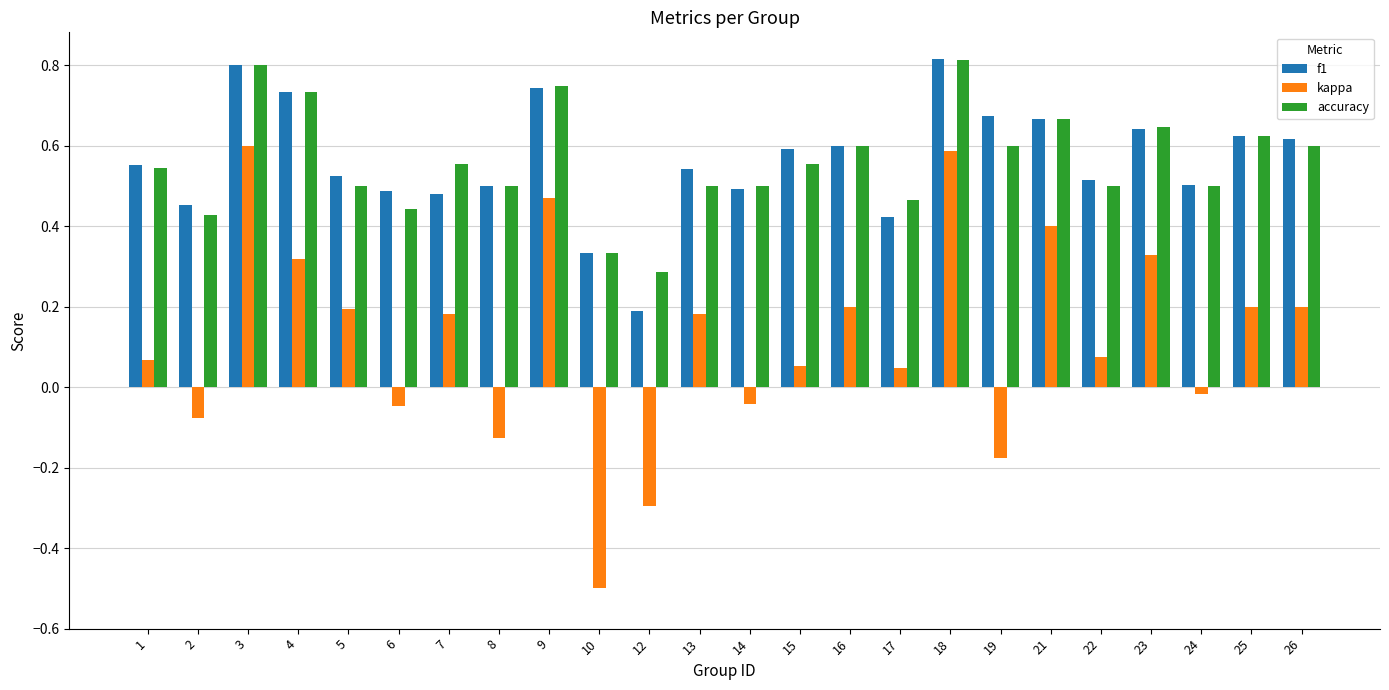

Which category has the lowest value in the f1 series?

12